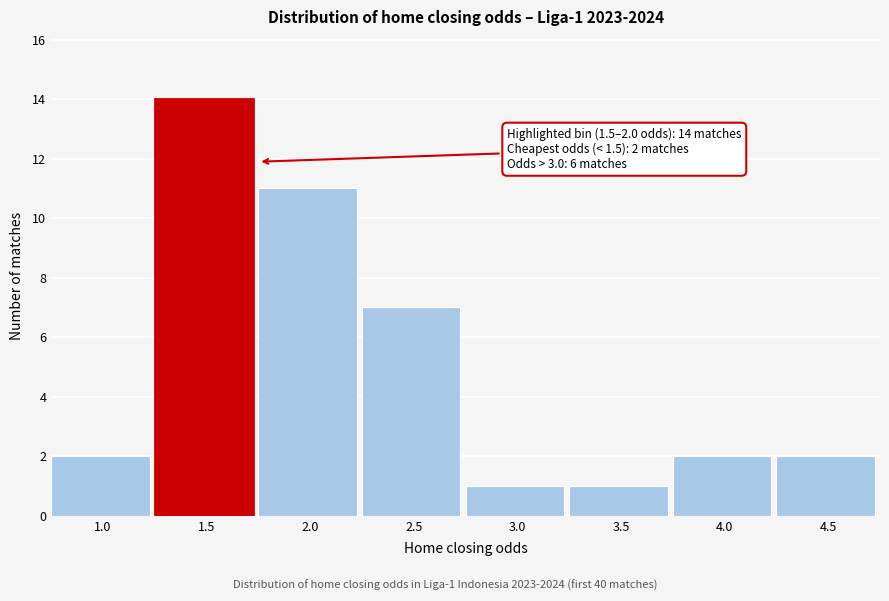

Reading right to left, transcribe all the data shown in this chart.

2	2	1	1	7	11	14	2